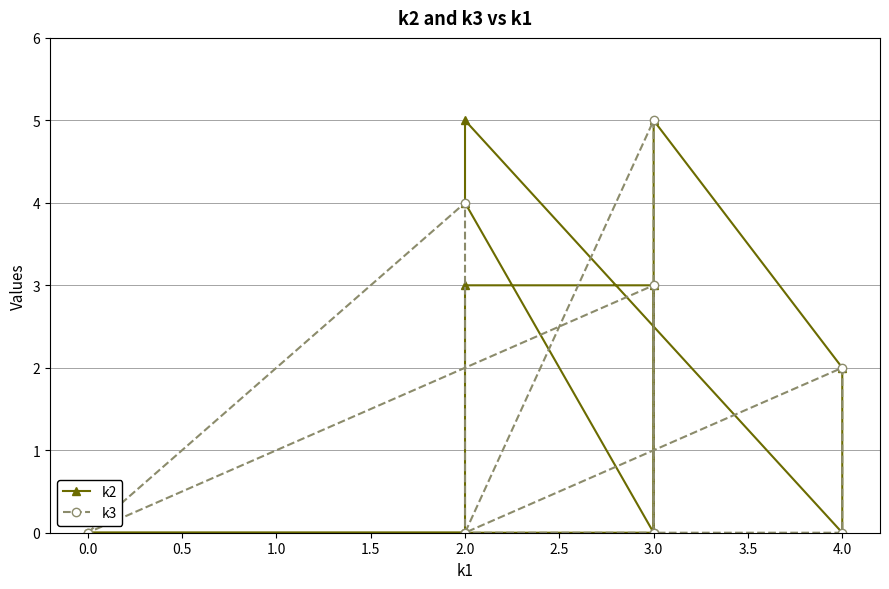

True or false: k2 and k3 cross at least once.

True